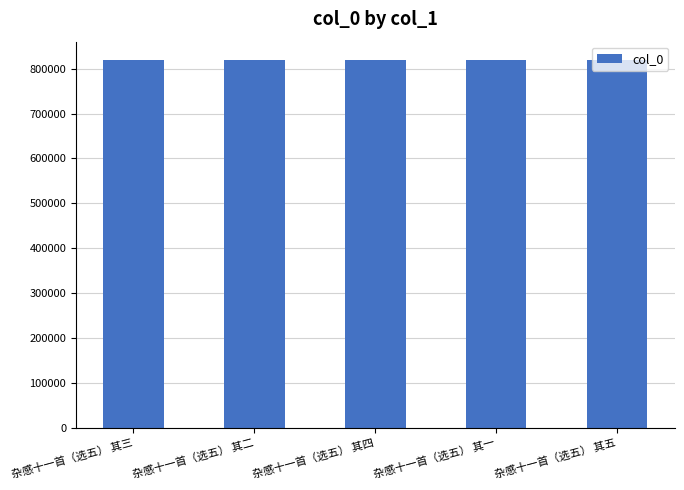

Is it true that the value at 杂感十一首（选五） 其三 is 1198210?

False